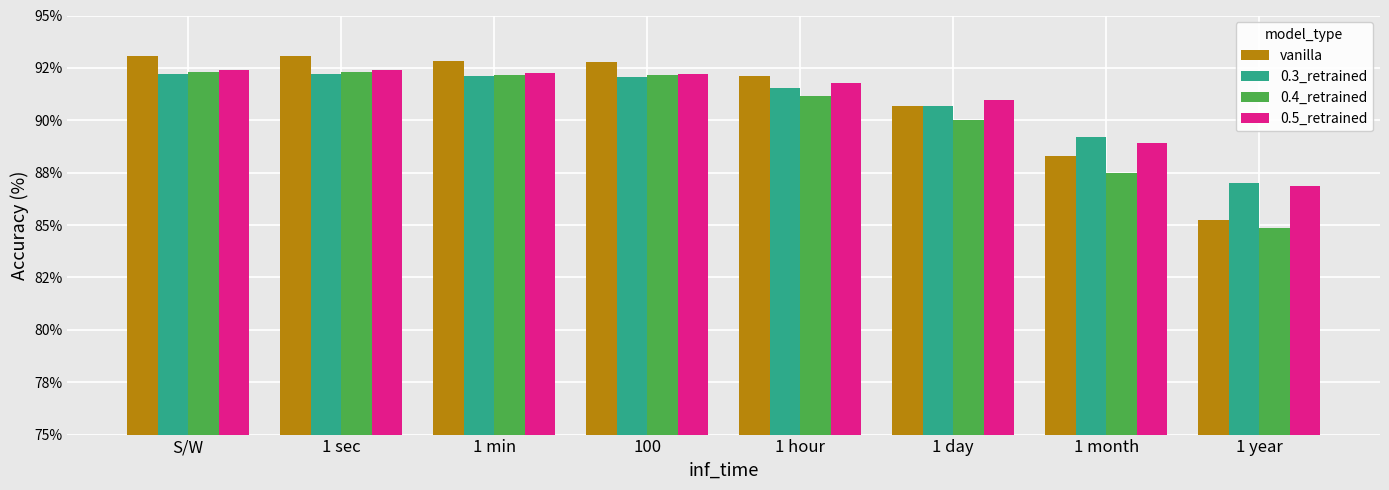

What is the difference between the maximum and minimum values in the 0.5_retrained series?

5.6